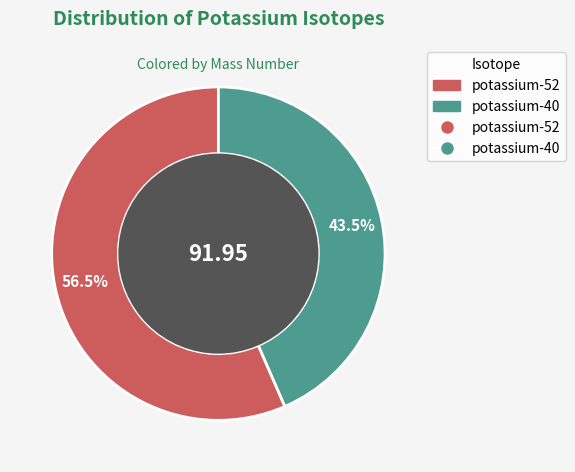

Is there any slice that represents more than half of the pie?

Yes